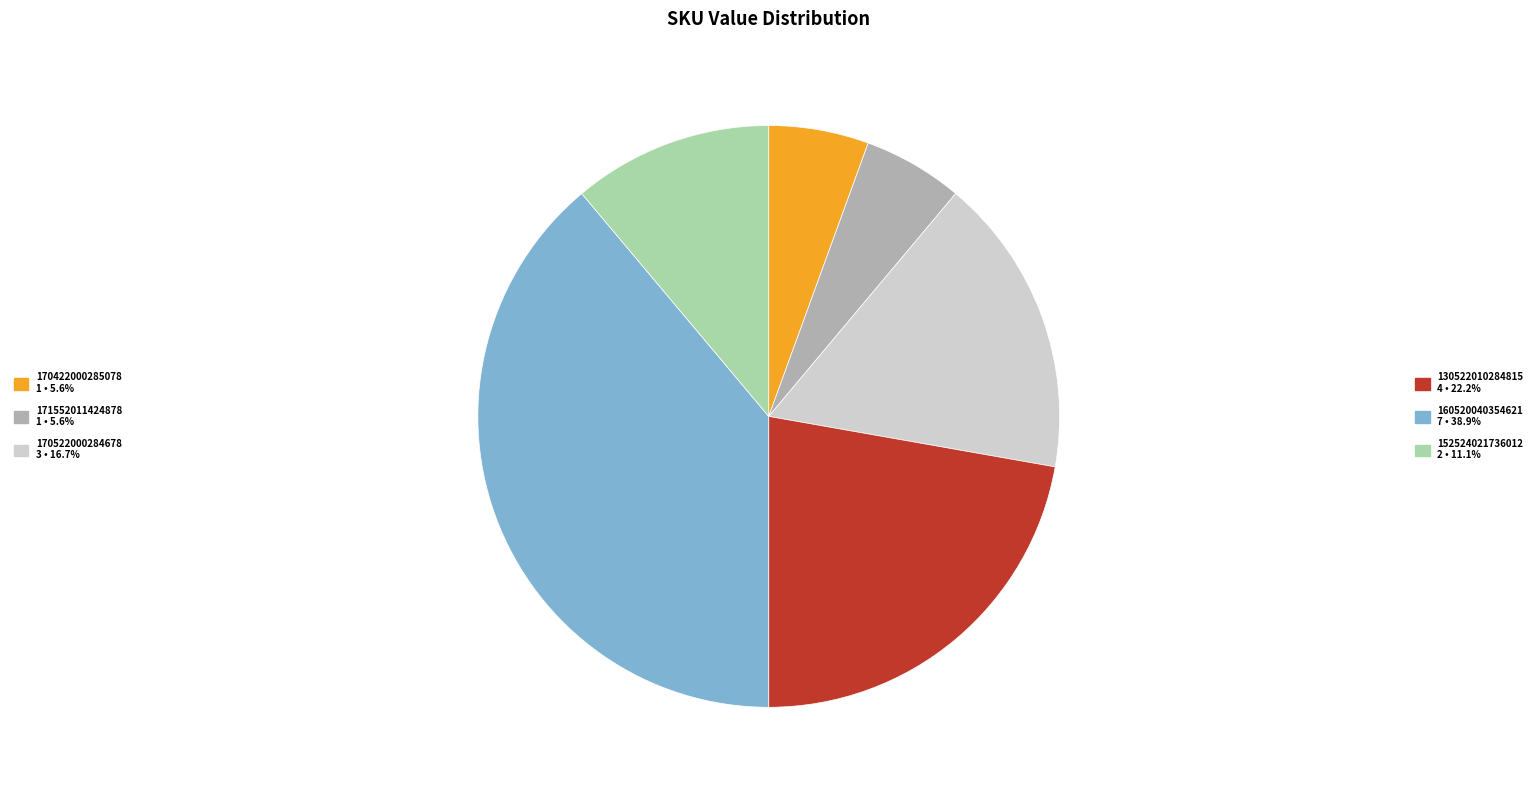

Is there a majority slice in this chart?

No